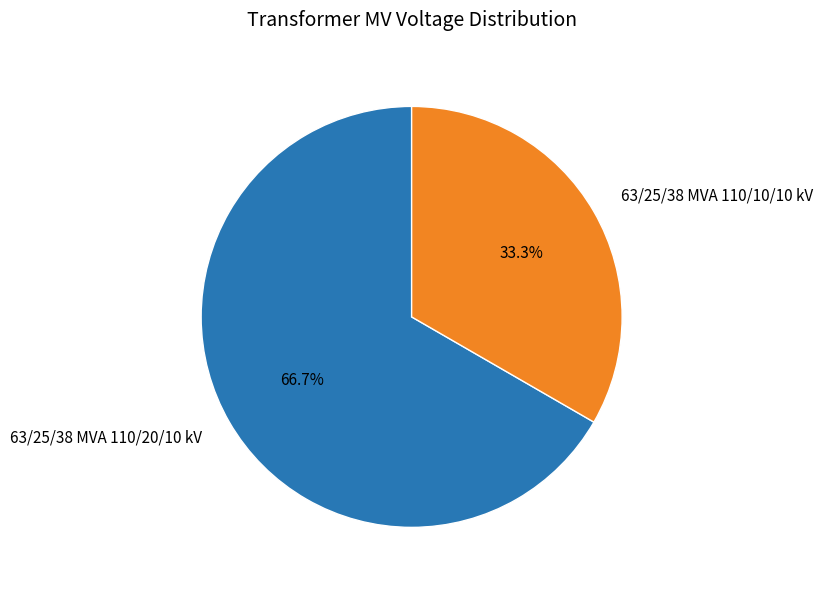

Rank the categories by value from highest to lowest.

63/25/38 MVA 110/20/10 kV, 63/25/38 MVA 110/10/10 kV